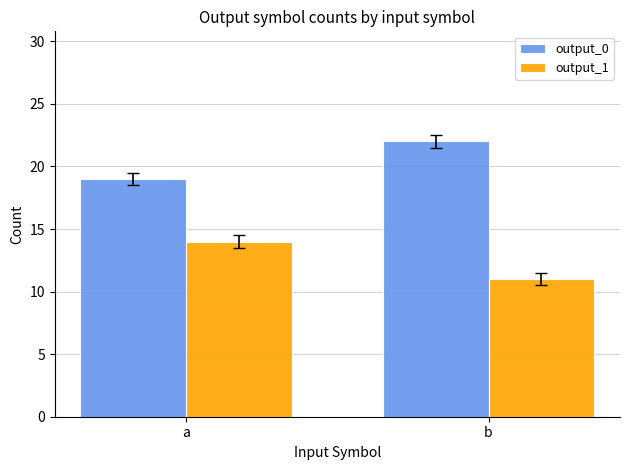

What are all the series names shown in the legend?

output_0, output_1